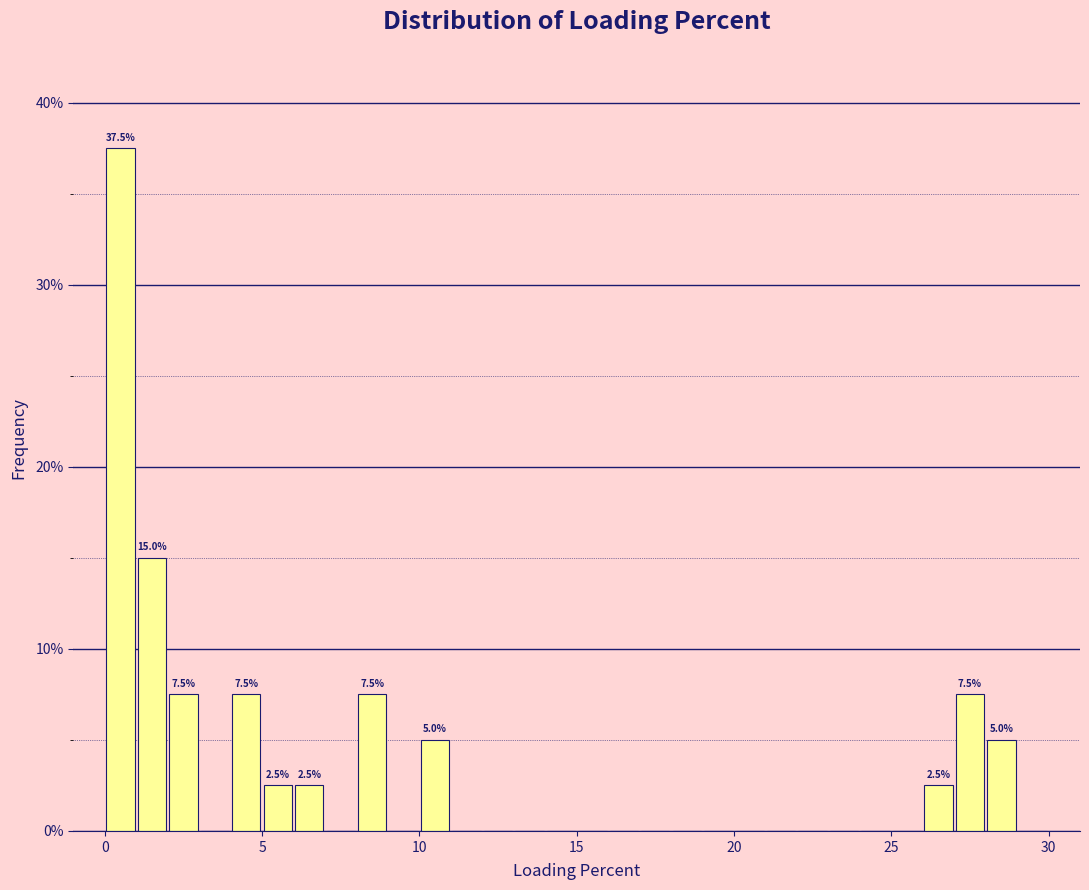

Read against the x-axis, roughly where is the centre of the tallest bar?

0.5